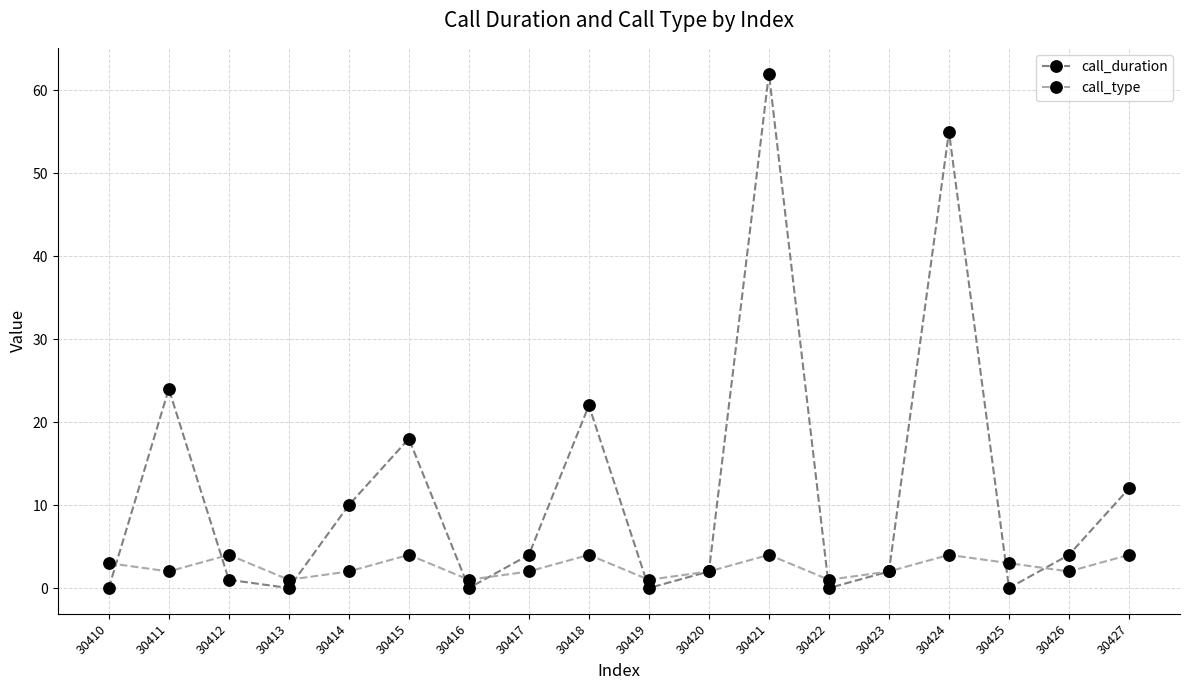

Is it true that call_type equals 2 at 30420?

True